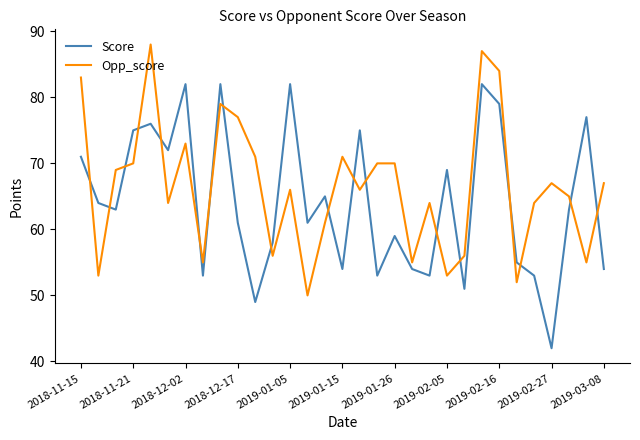

Rank the series by their maximum value, from highest to lowest.

Opp_score, Score